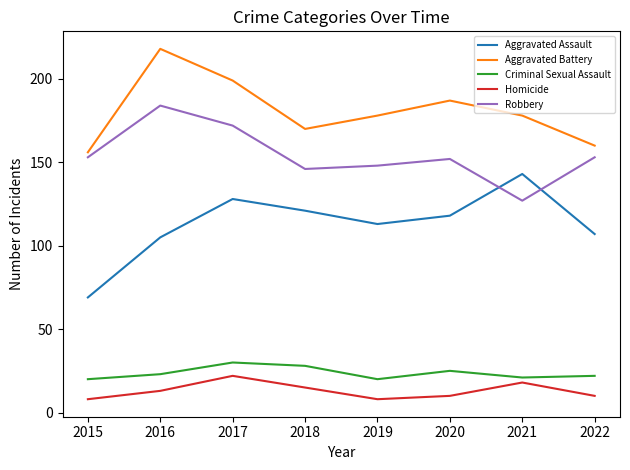

Which series changed the most between 2017 and 2019?

Robbery